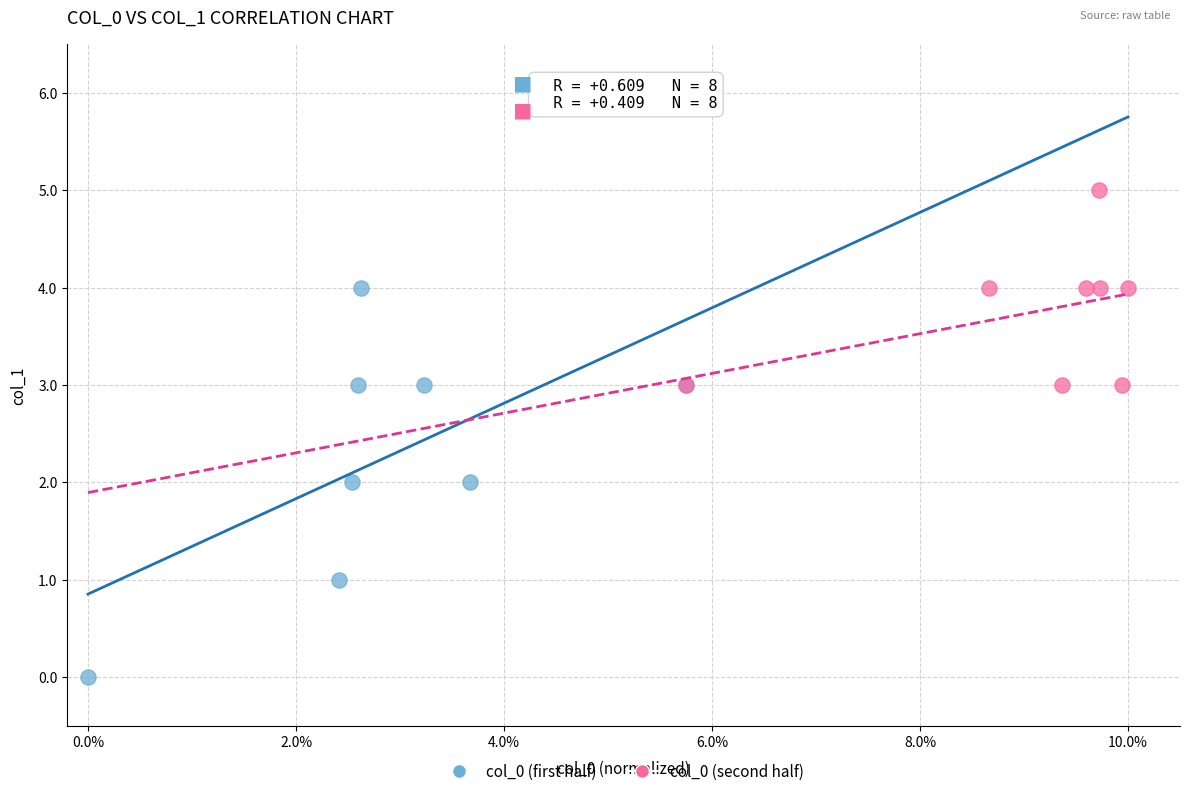

Which series reaches the minimum Y coordinate?

col_0 (first half)